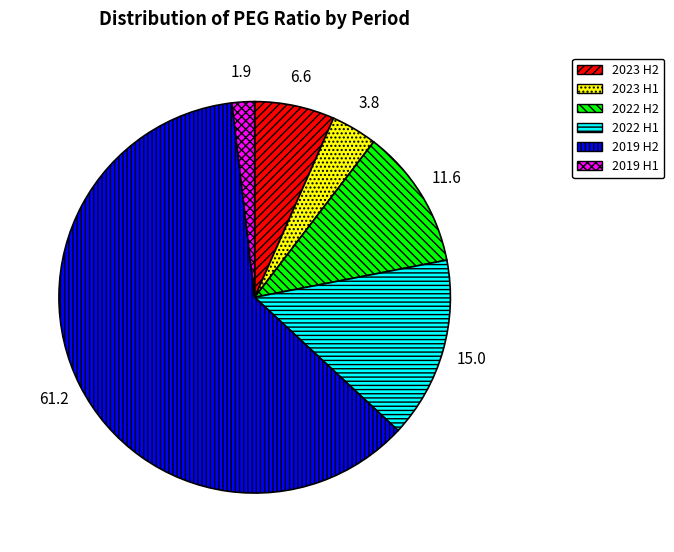

Is there any slice that represents more than half of the pie?

Yes